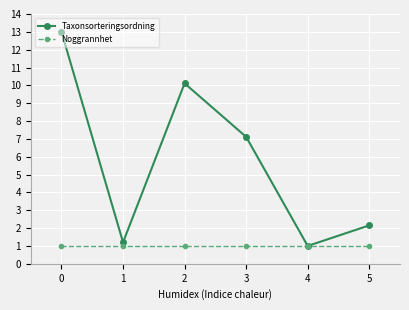

Which series has the largest total across all categories?

Taxonsorteringsordning